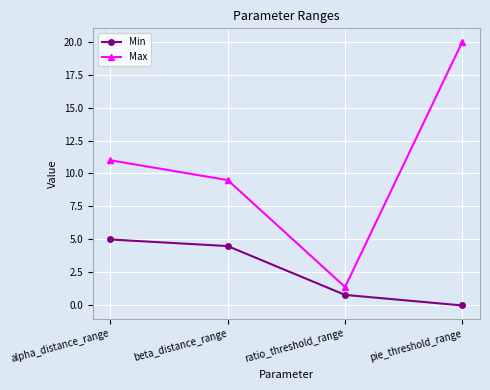

True or false: Max and Min cross at least once.

False